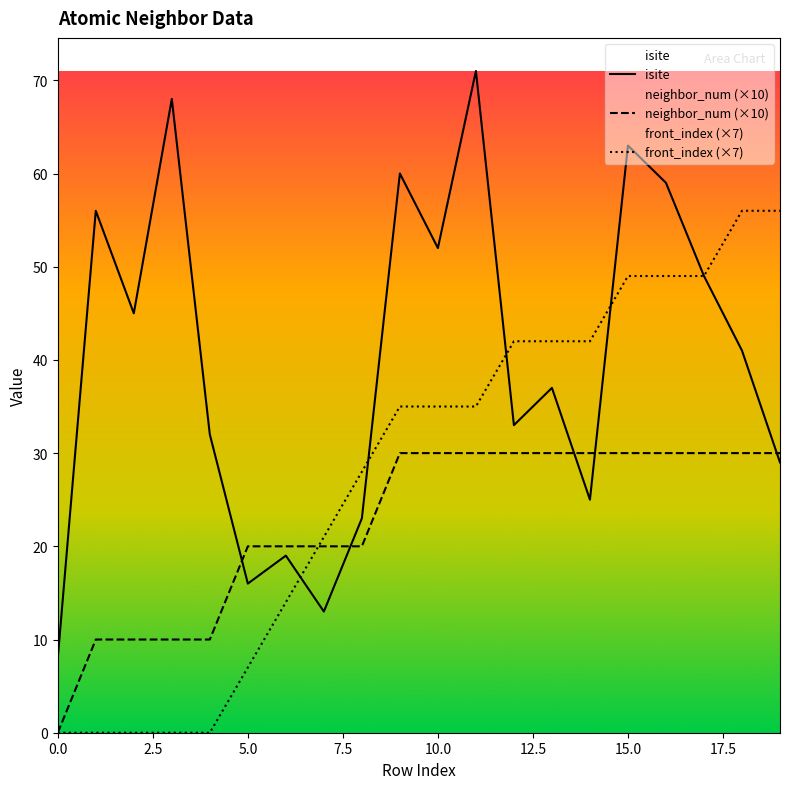

What is the difference between the maximum and second lowest values in the neighbor_num (×10) series?

20